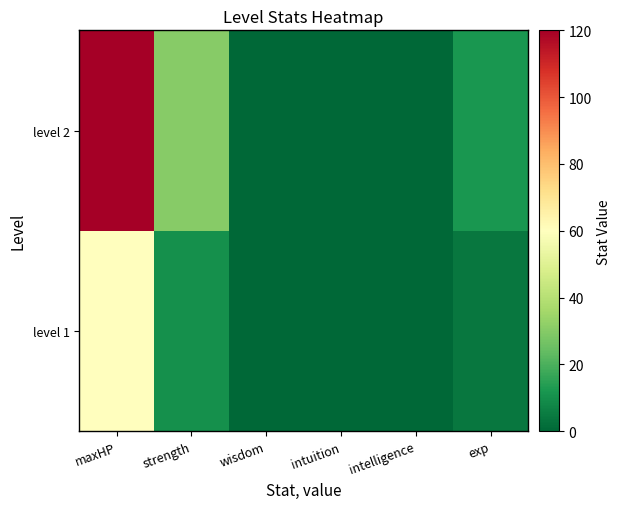

List the series in order of their overall mean, lowest first.

level 1, level 2